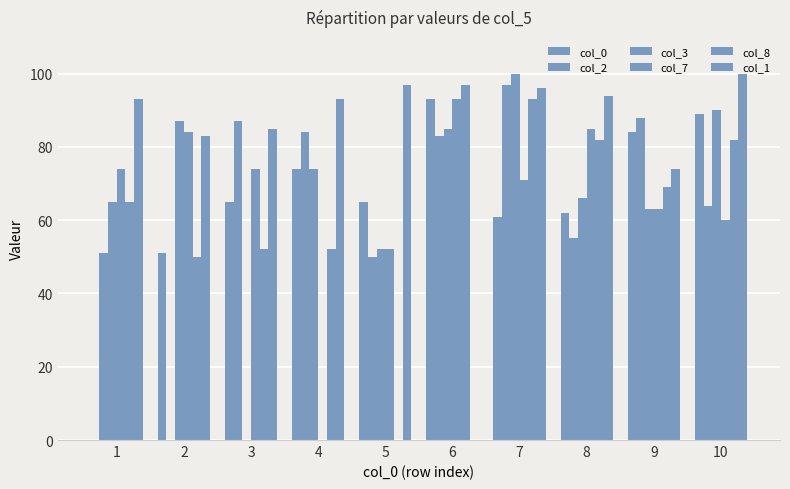

At 10, list the series in order from largest to smallest.

col_1, col_3, col_0, col_8, col_2, col_7